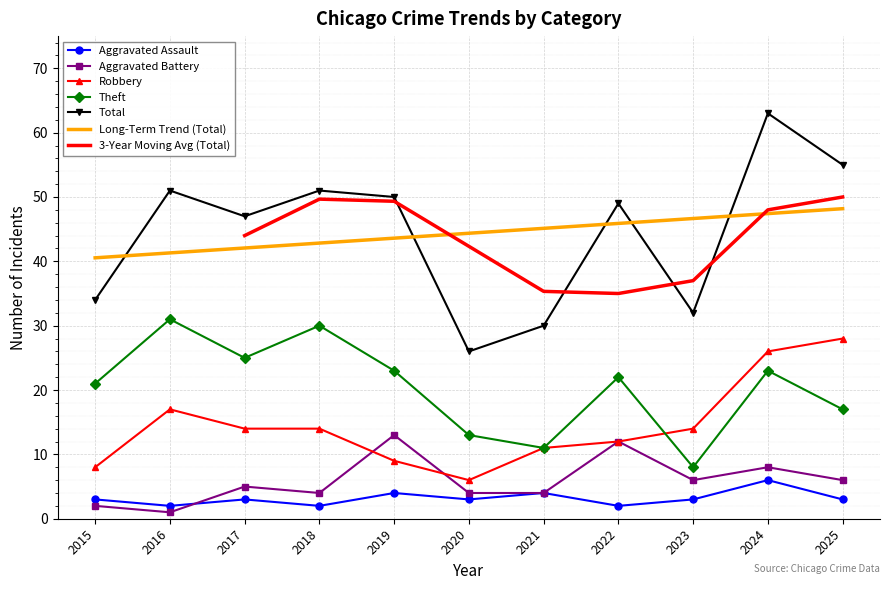

What is the difference between the maximum and minimum values in the Theft series?

23.0